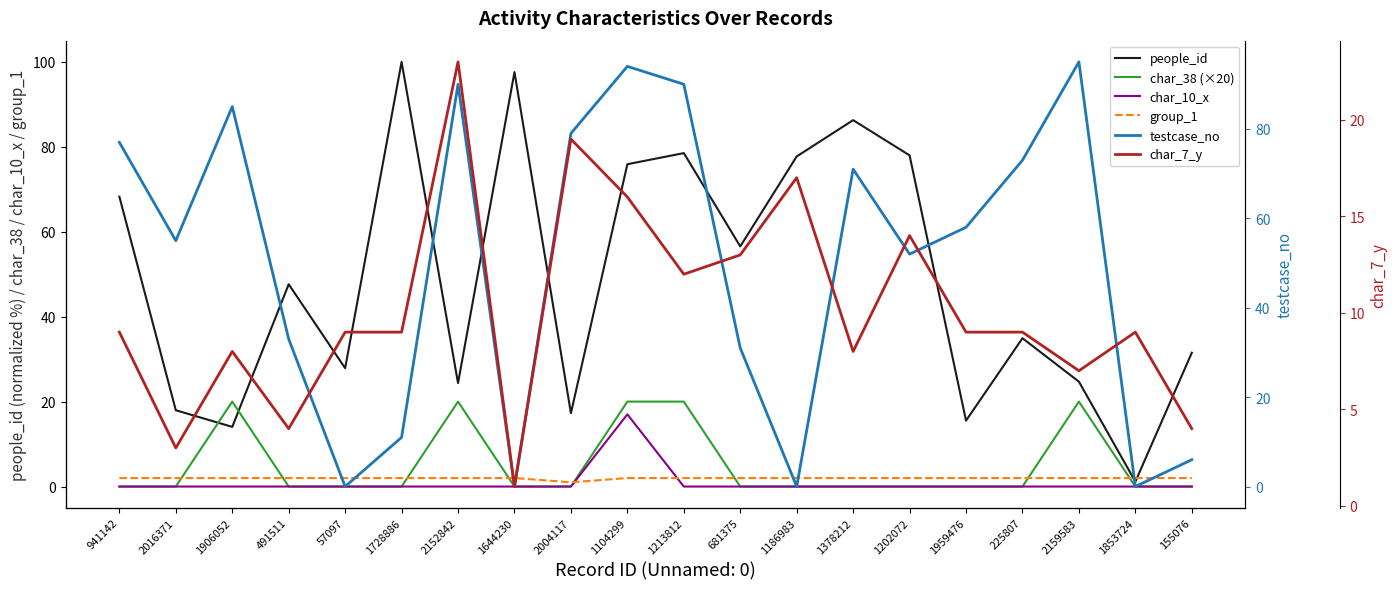

How many char_38 (×20) values are between 0 and 20?

20